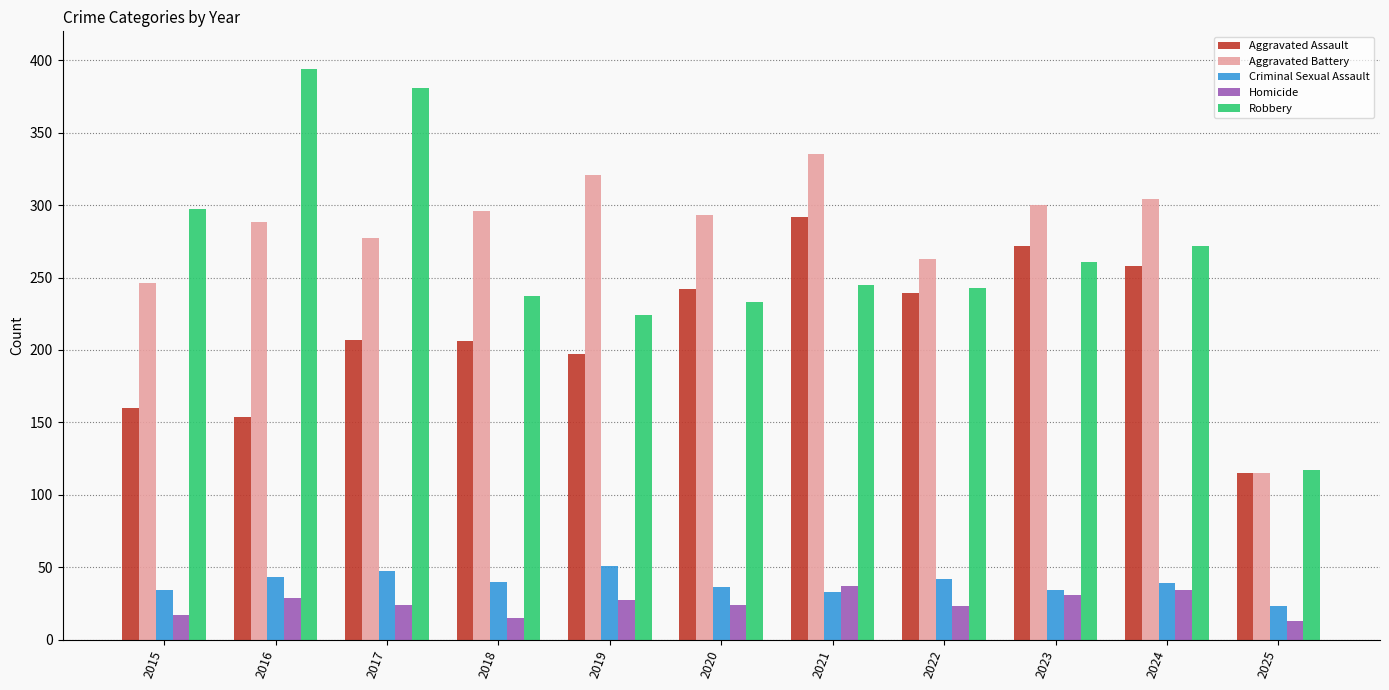

Where does the Homicide series first go above 24?

2016